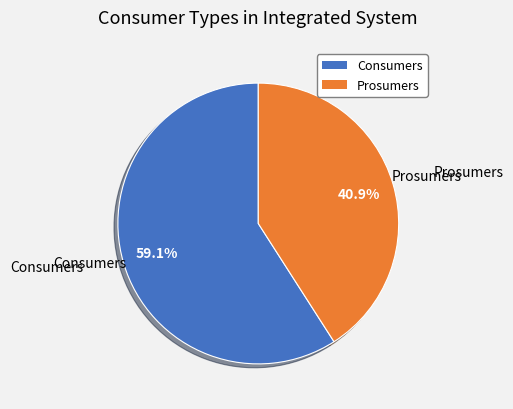

Rank the categories by value from lowest to highest.

Prosumers, Consumers